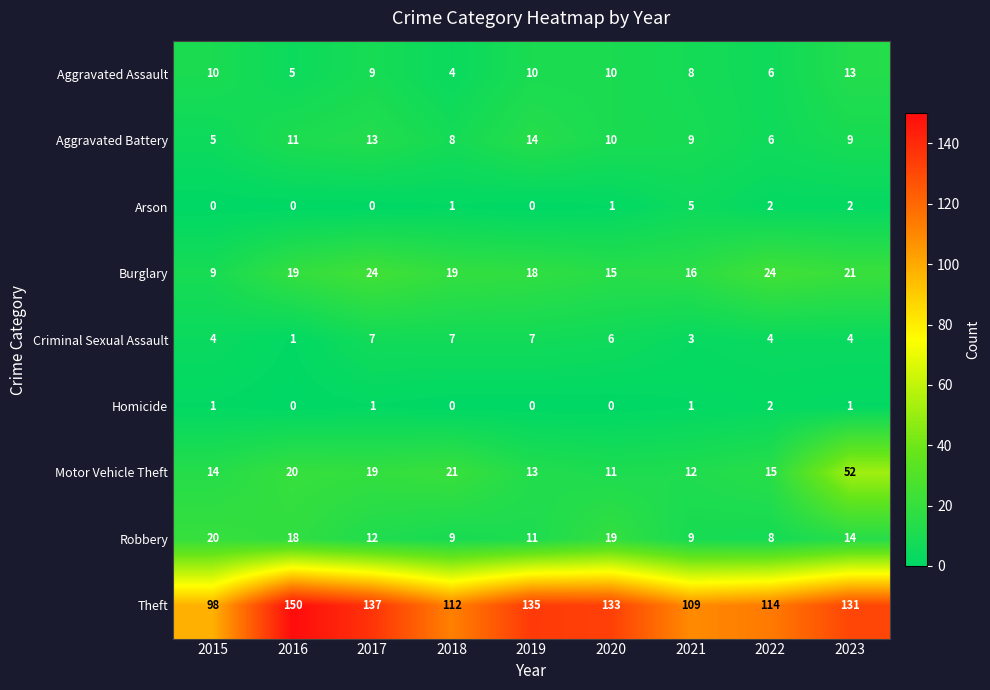

At which label does Motor Vehicle Theft reach its minimum?

2020